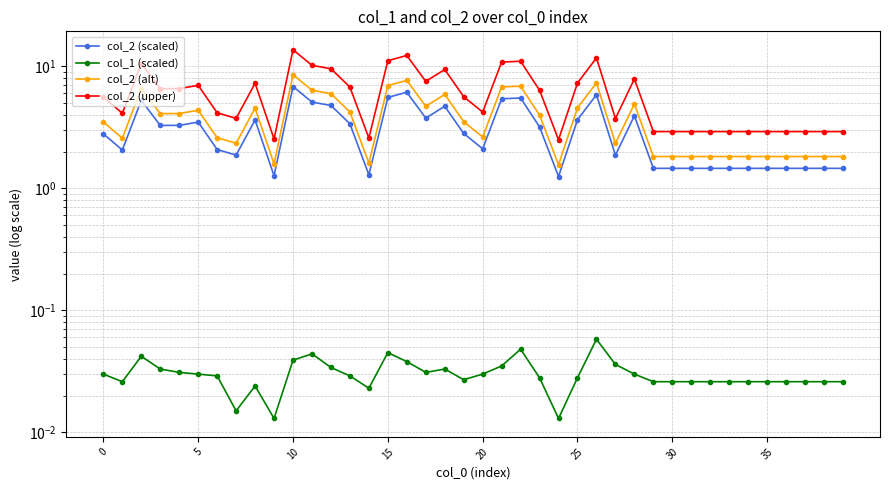

True or false: col_1 (scaled) and col_2 (upper) intersect in this chart.

False